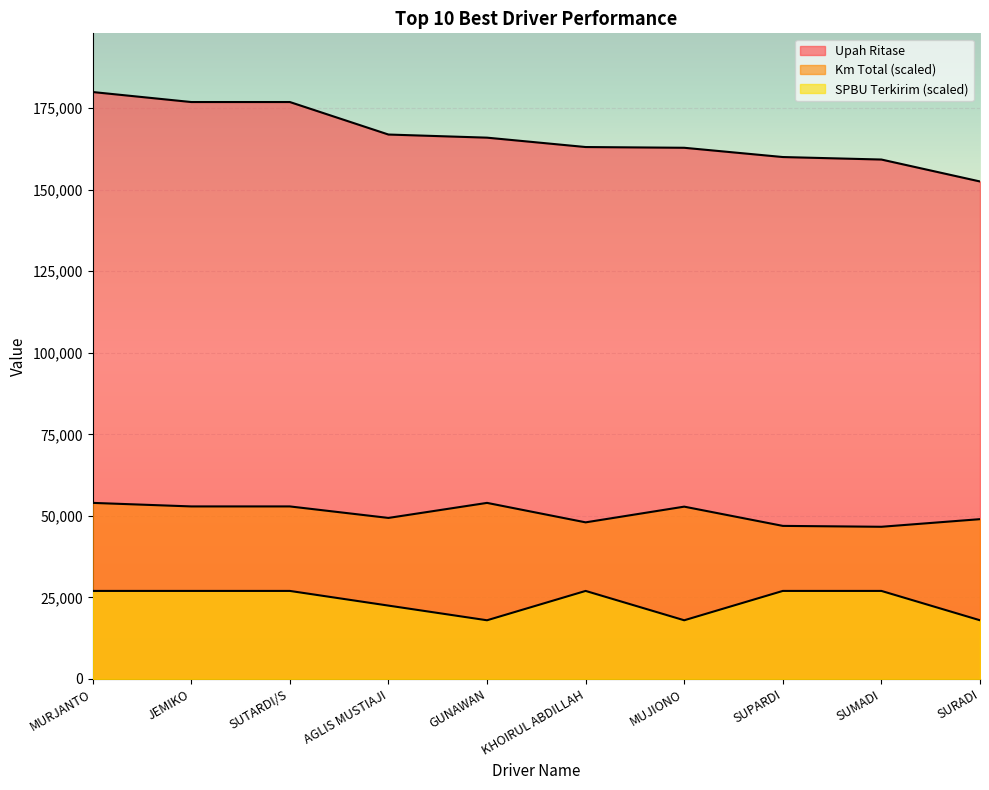

True or false: Upah Ritase has more than 1 interior local peaks.

False